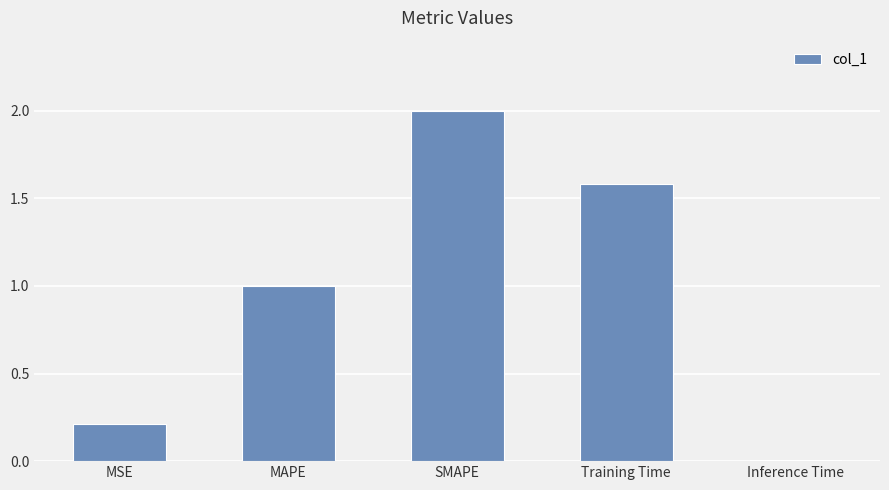

The chart shows a value of 0.4 at MAPE. True or false?

False